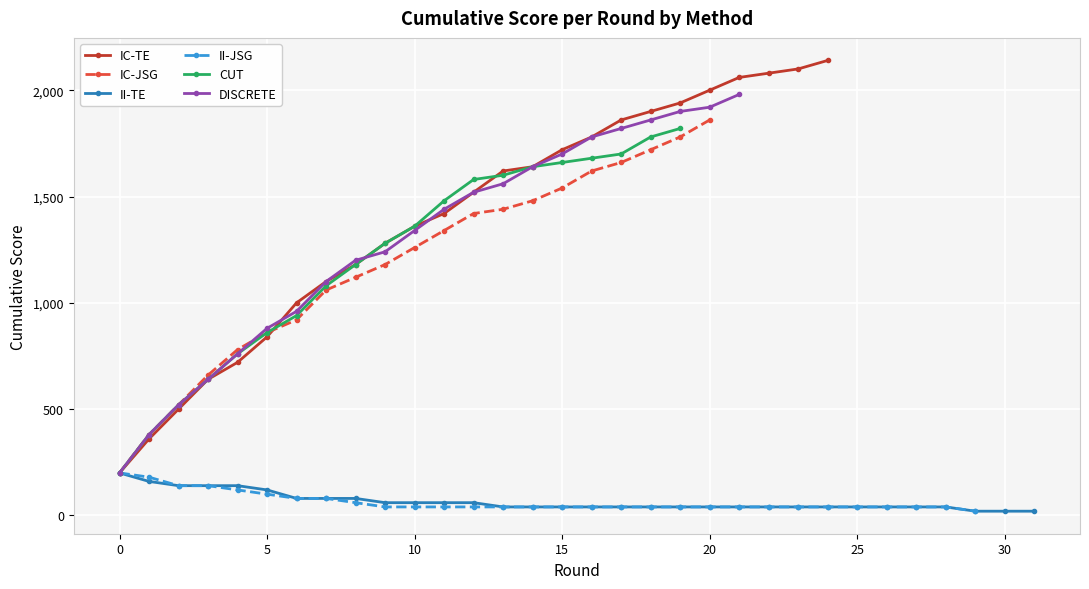

Which series has the largest range (max minus min)?

IC-TE